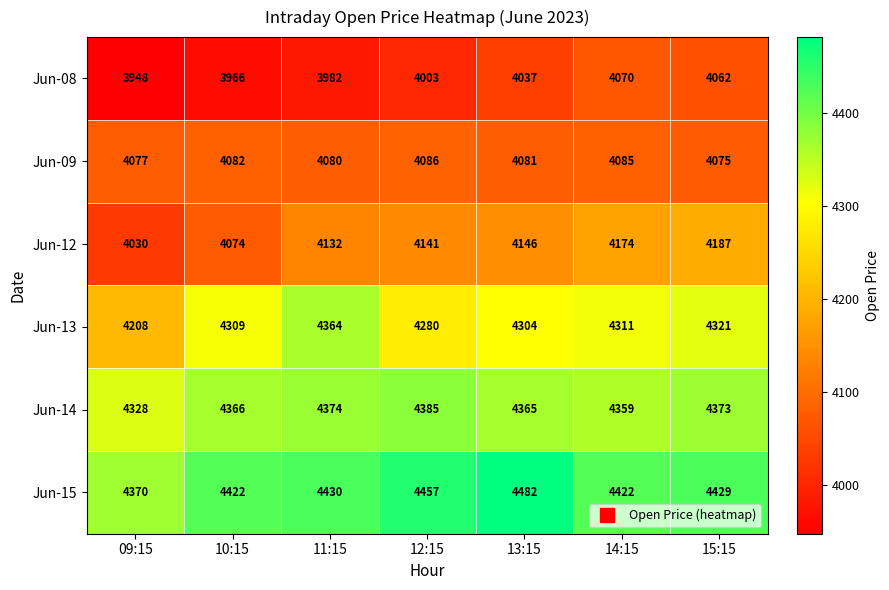

True or false: Jun-09 has a value of 4075 at 15:15.

True